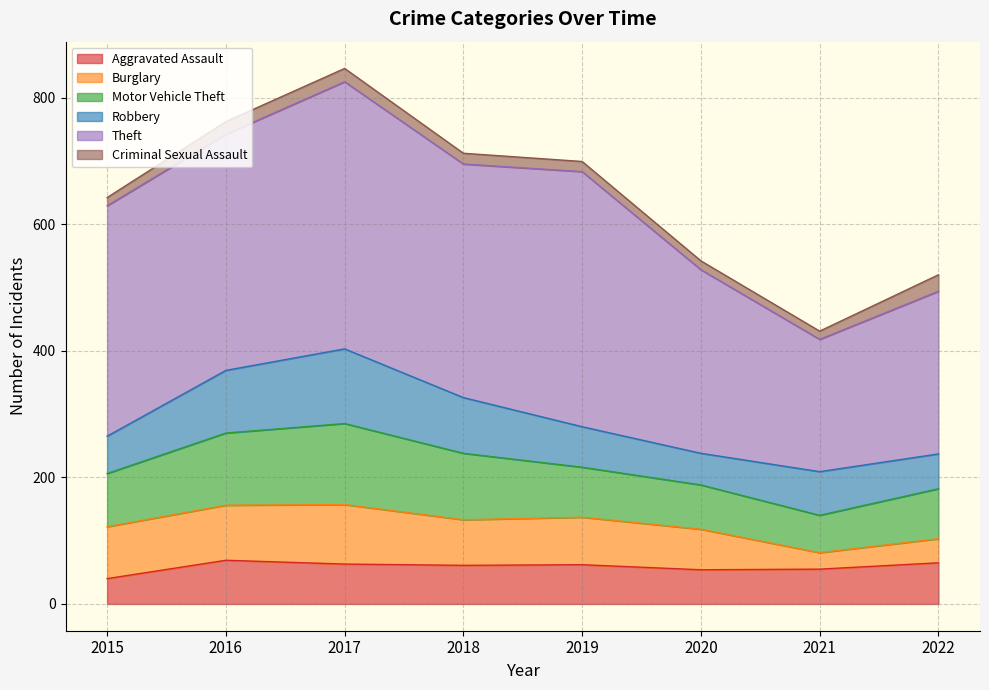

What is the value of the Aggravated Assault point at the 5th from the left?

62